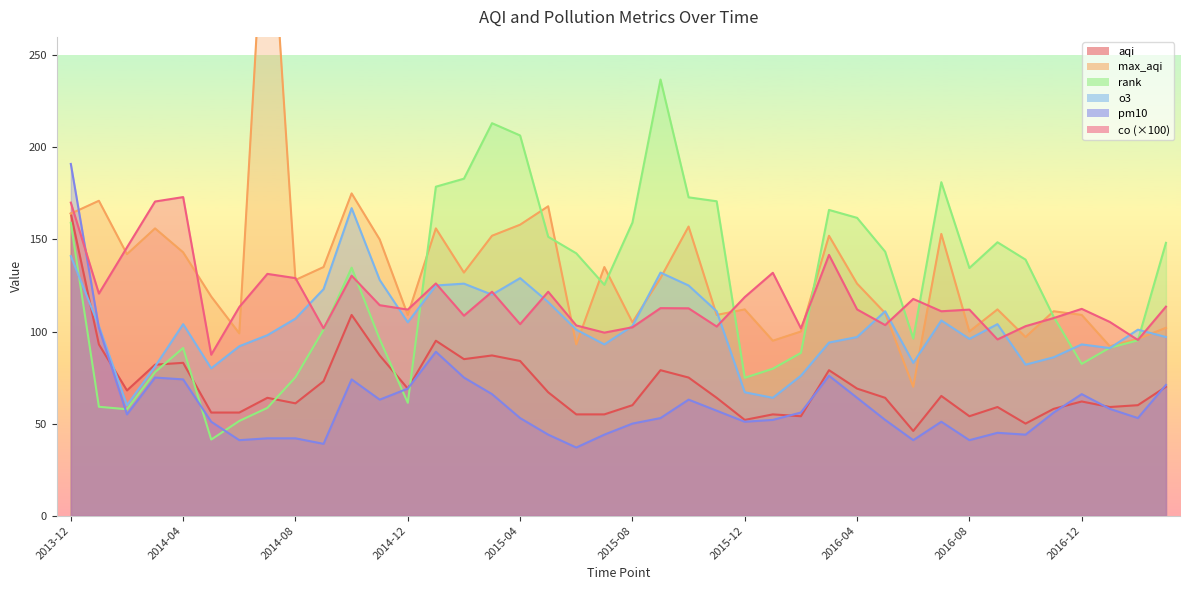

What is the value of the pm10 point at the 27th from the left?

56.0